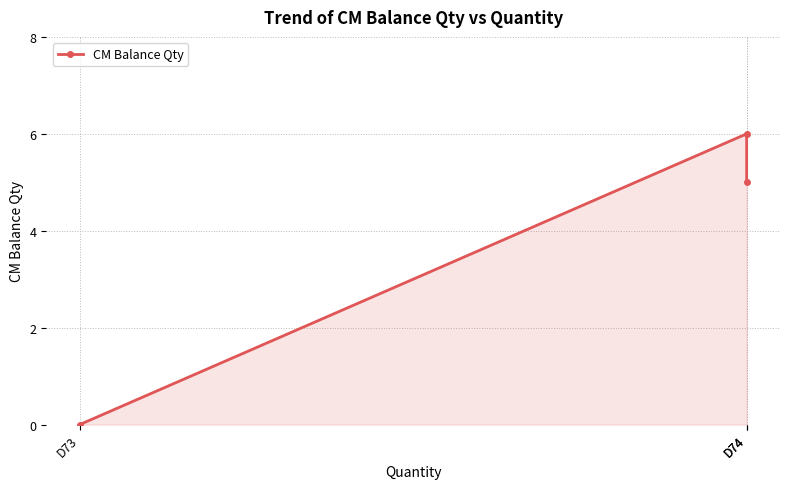

Count the values in the range 0 to 6.

3